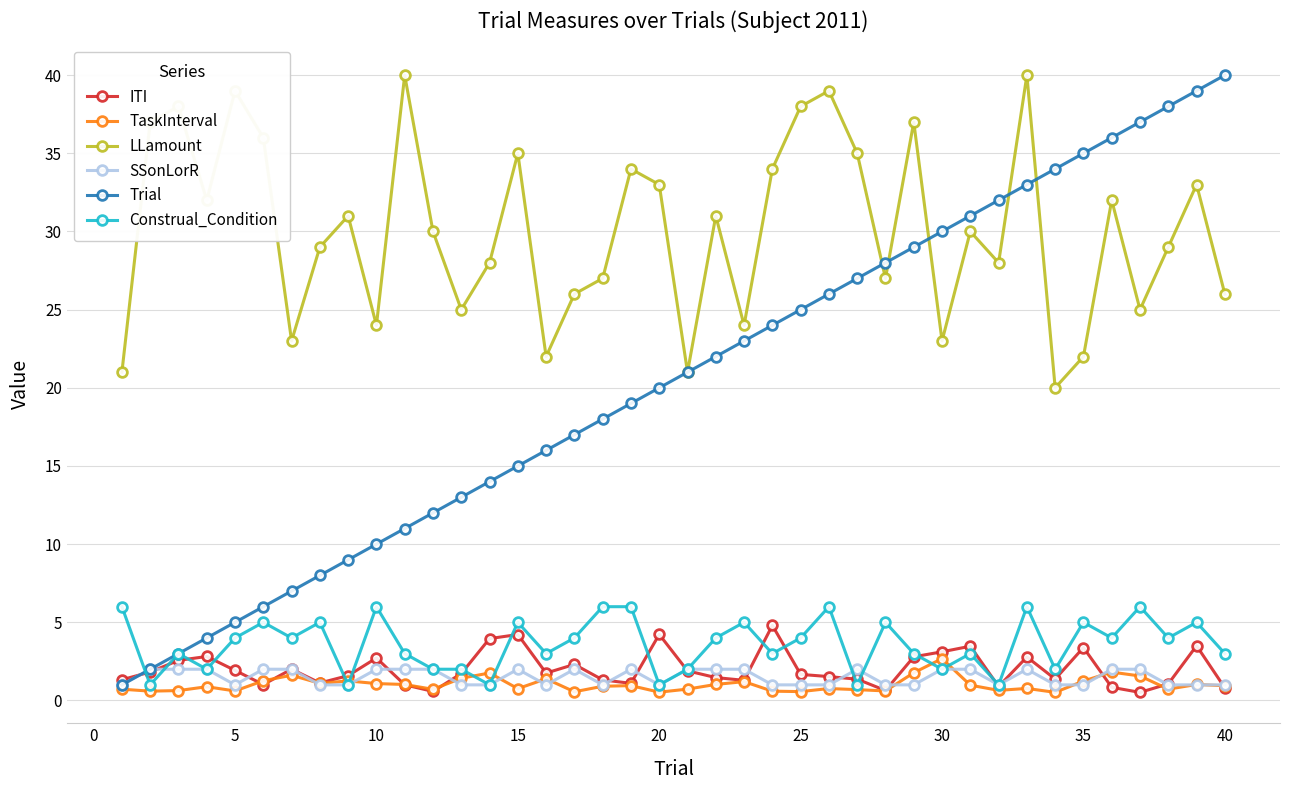

Does the chart have visible grid lines?

Yes